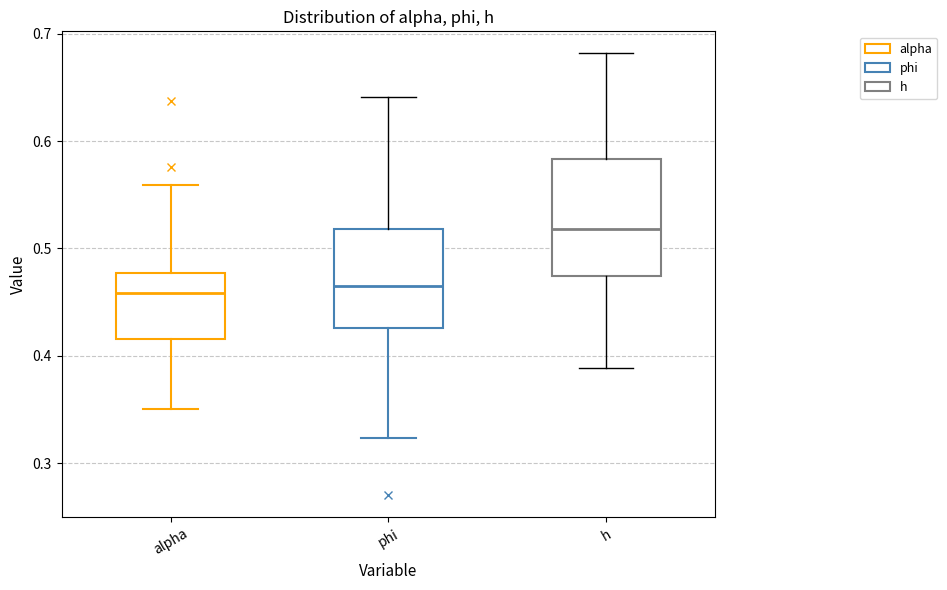

Reading left to right, read every box against the y-axis: the position of its median line, the range the box covers, and the ends of its whiskers. The values are not printed on the chart, so give them approximately, as read against the axis.

alpha: median 0.46, box 0.42 to 0.48, whiskers 0.35 to 0.56
phi: median 0.47, box 0.43 to 0.52, whiskers 0.32 to 0.64
h: median 0.52, box 0.47 to 0.58, whiskers 0.39 to 0.68